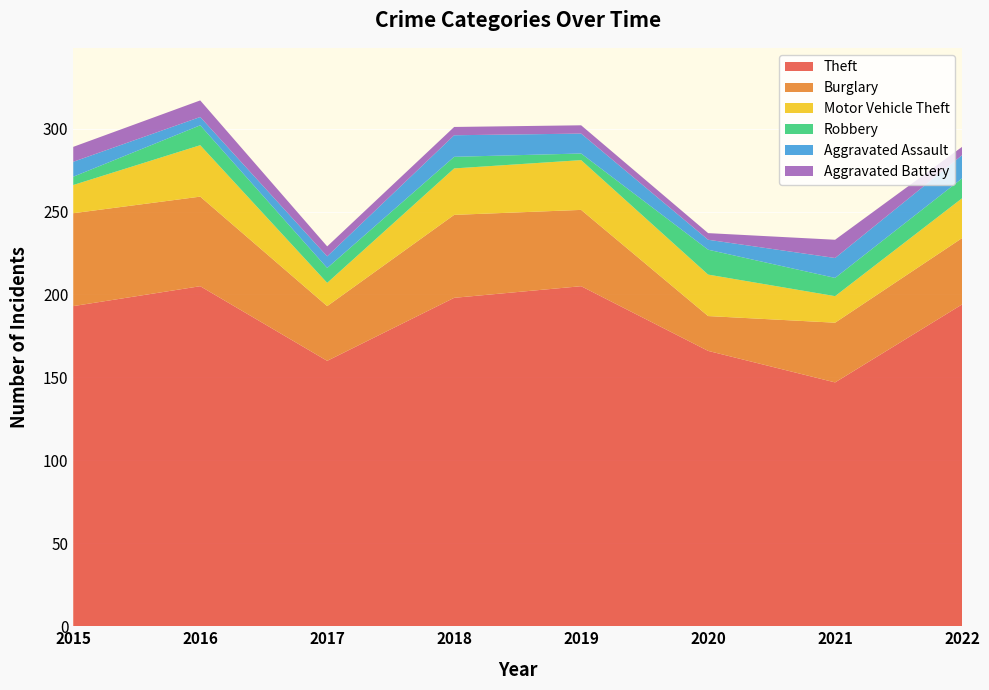

Reading left to right, transcribe all the data shown in this chart.

Theft: 2015=193	2016=205	2017=160	2018=198	2019=205	2020=166	2021=147	2022=194
Burglary: 2015=56	2016=54	2017=33	2018=50	2019=46	2020=21	2021=36	2022=40
Motor Vehicle Theft: 2015=17	2016=31	2017=14	2018=28	2019=30	2020=25	2021=16	2022=24
Robbery: 2015=5	2016=12	2017=9	2018=7	2019=4	2020=15	2021=11	2022=12
Aggravated Assault: 2015=9	2016=5	2017=7	2018=13	2019=12	2020=6	2021=12	2022=14
Aggravated Battery: 2015=9	2016=10	2017=6	2018=5	2019=5	2020=4	2021=11	2022=5